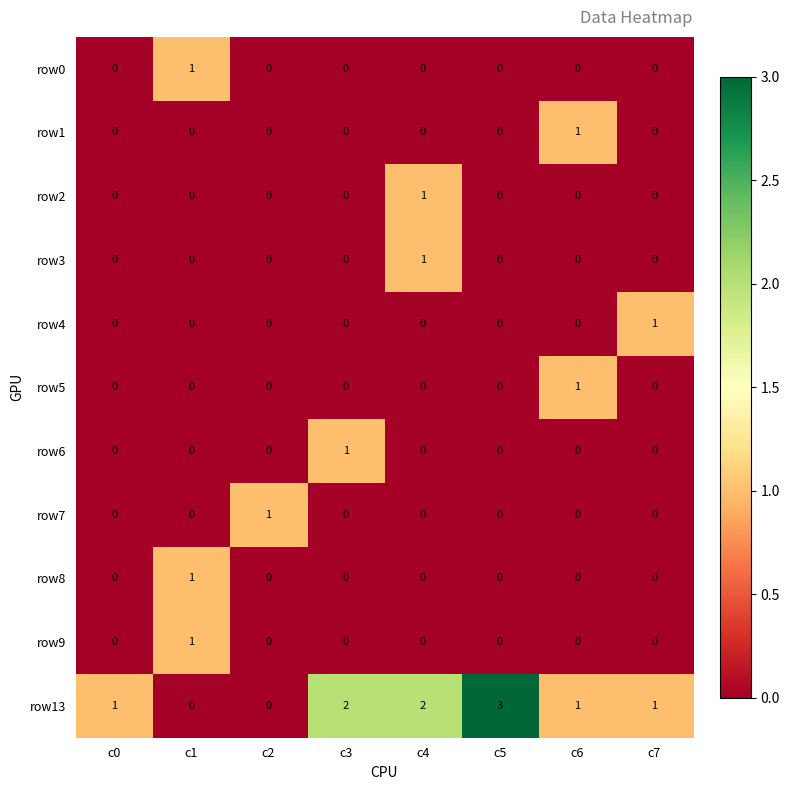

What is the spread (max minus min) of values at c5?

3